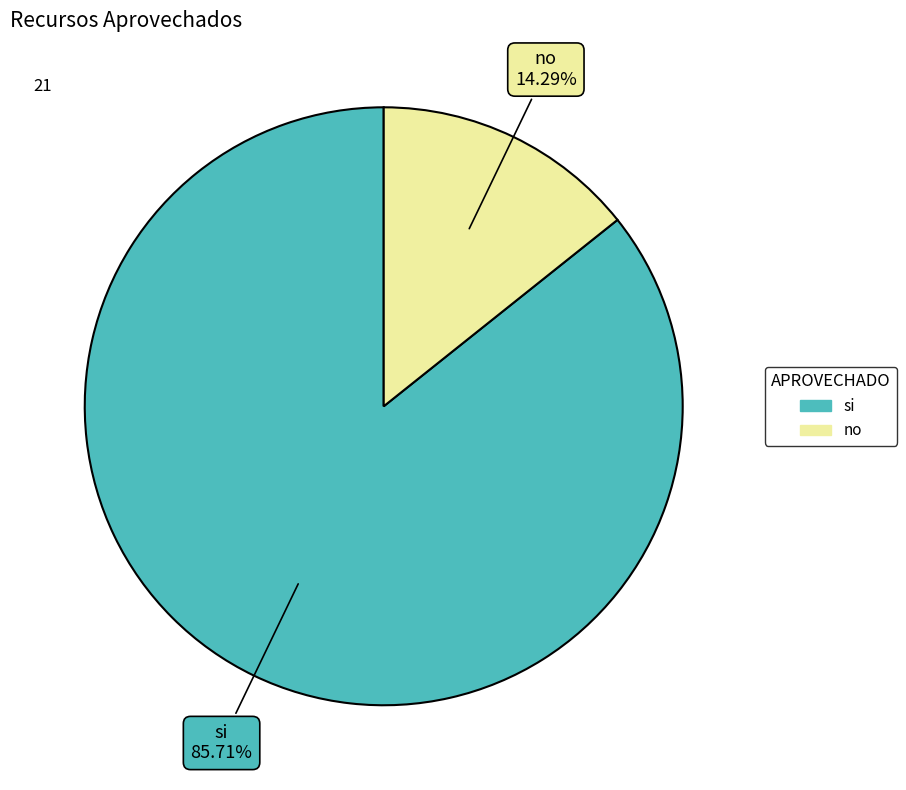

What percentage is NOT represented by no?

85.7%